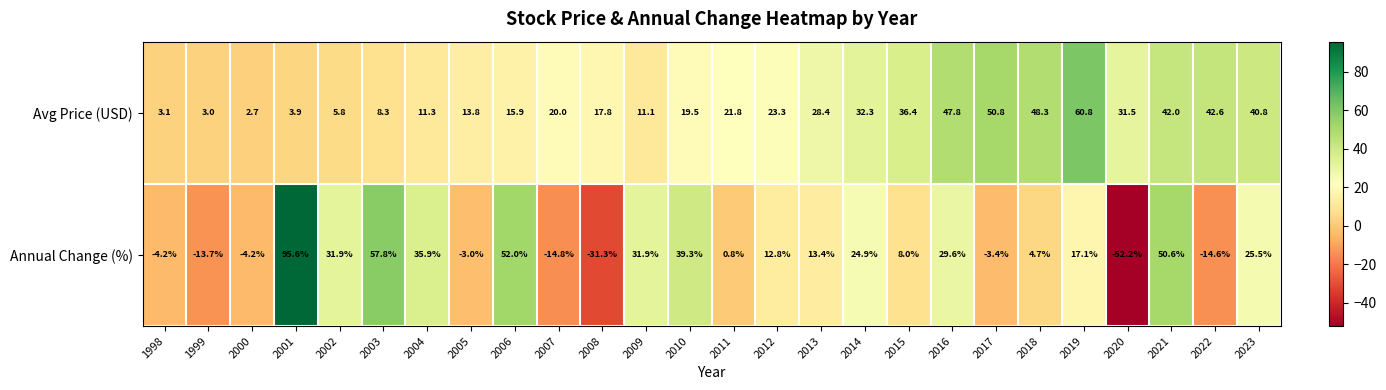

What is the maximum value shown in the chart?

95.6